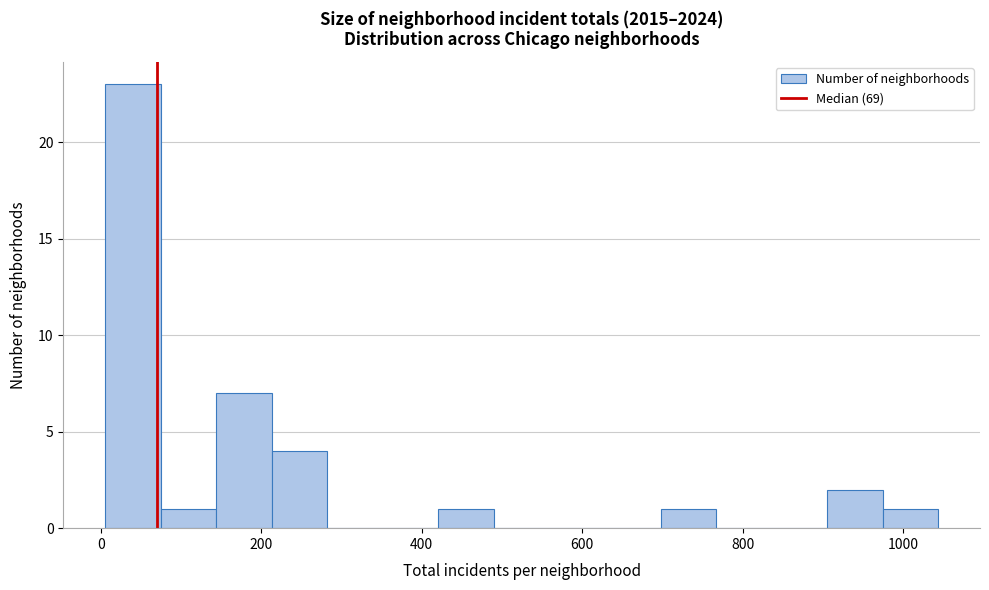

Around what value on the x-axis is the tallest bar? Give the approximate position of its centre, as read against the axis.

40